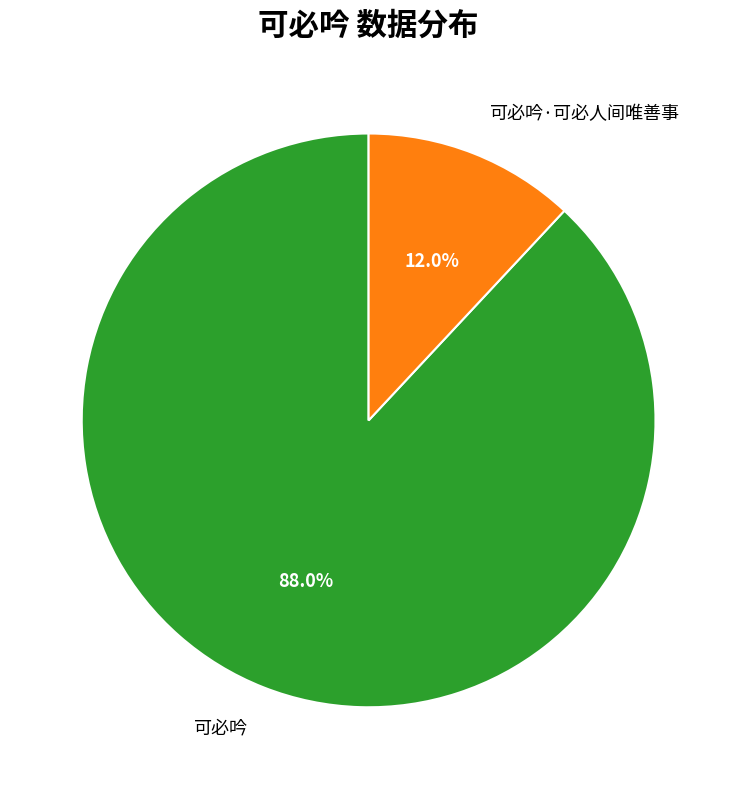

Combined, do 可必吟 and 可必吟·可必人间唯善事 account for over 50%?

Yes